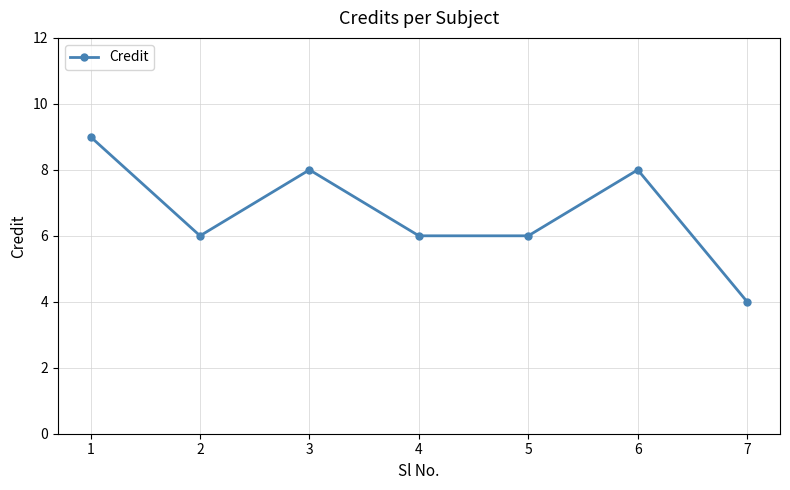

What is the approximate value at 5?

6